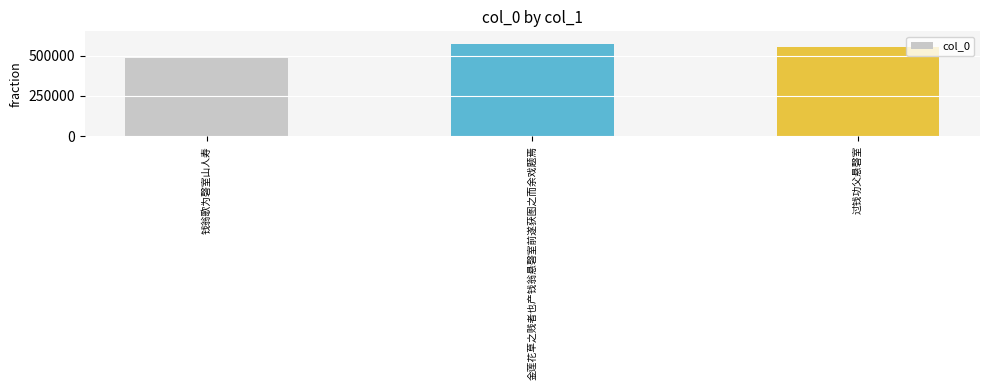

Does the chart contain stacked bars?

No